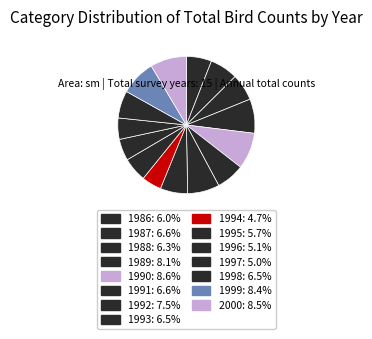

To the nearest percent, what is the combined percentage of 1996 and 1990?

14%